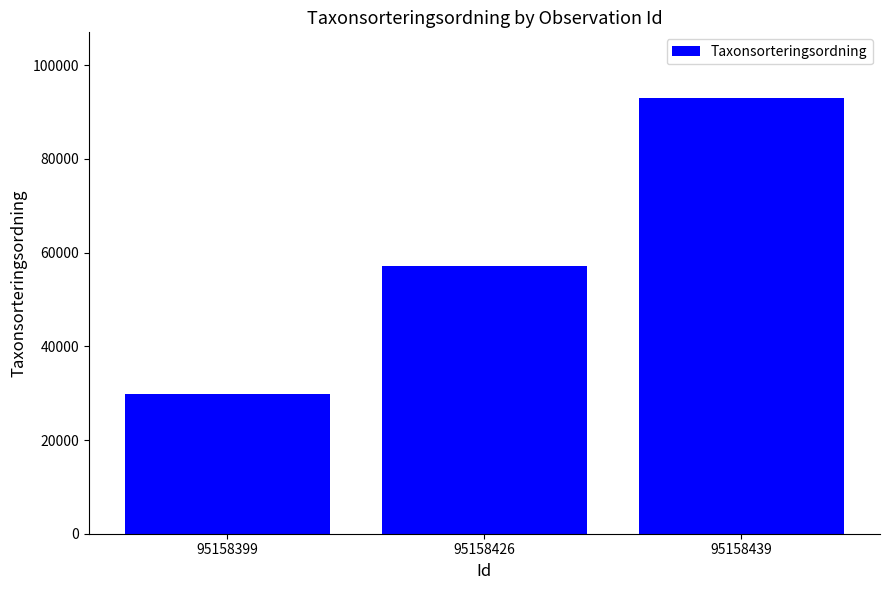

Reading right to left, extract all data points from this chart.

95158439=93054	95158426=57150	95158399=29897